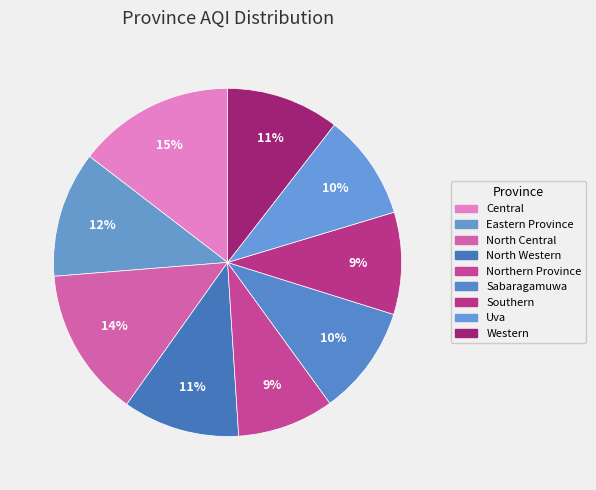

Does Central account for over 50% of the chart?

No